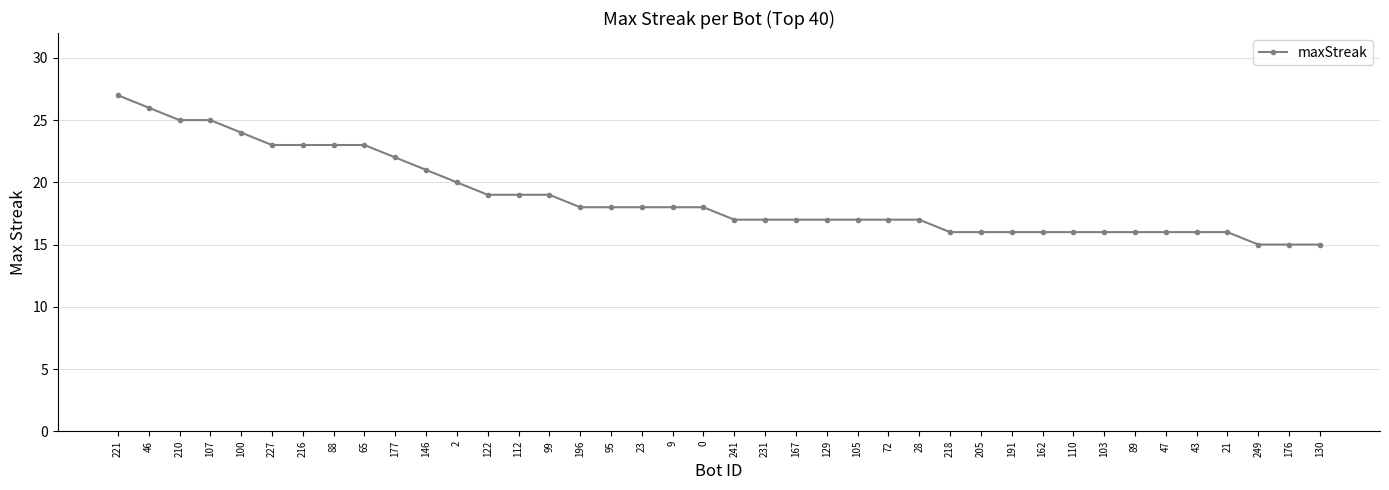

What is the change in value from 88 to 205?

-7